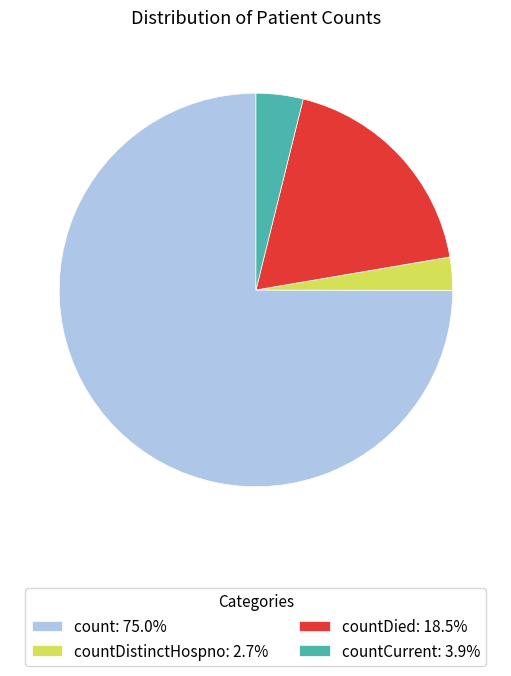

What is the ratio of the value at countCurrent: 3.9% to the value at countDistinctHospno: 2.7%?

1.4